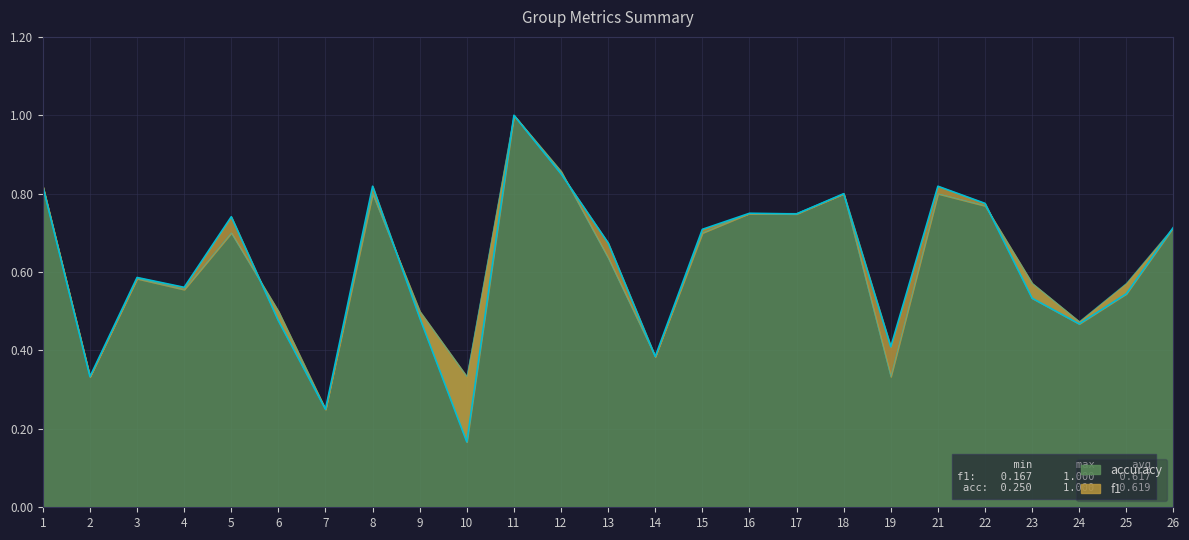

At 8, list the series in order from smallest to largest.

accuracy, f1